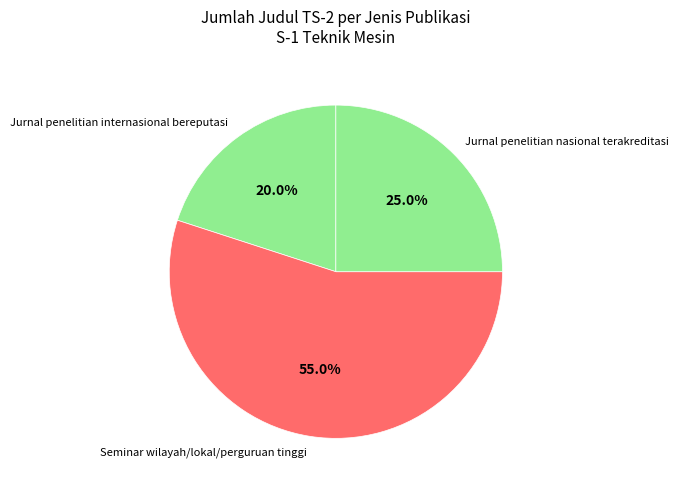

Is there a majority slice in this chart?

Yes